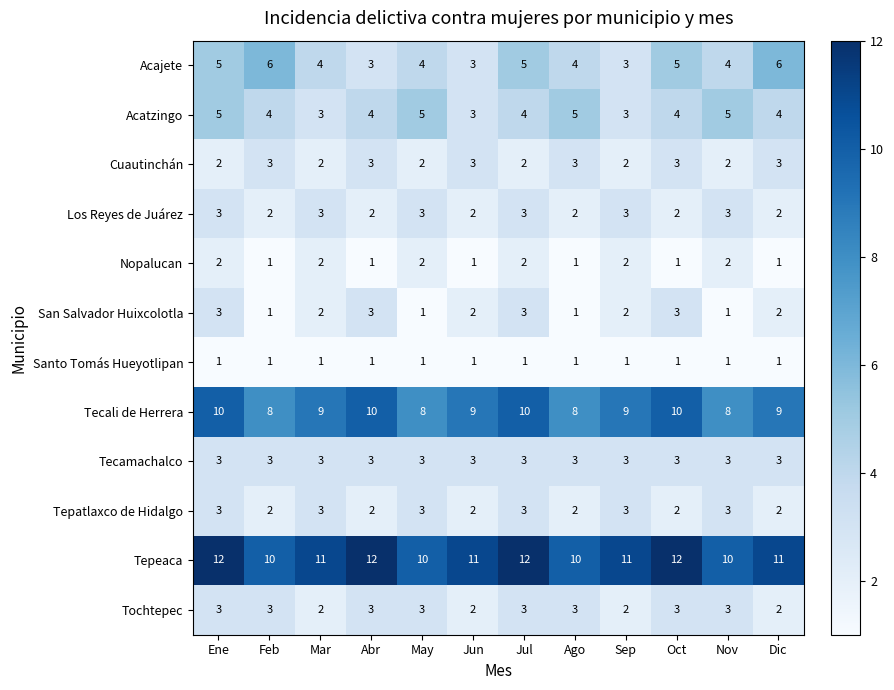

What is the approximate value of Tepeaca at Jul?

12